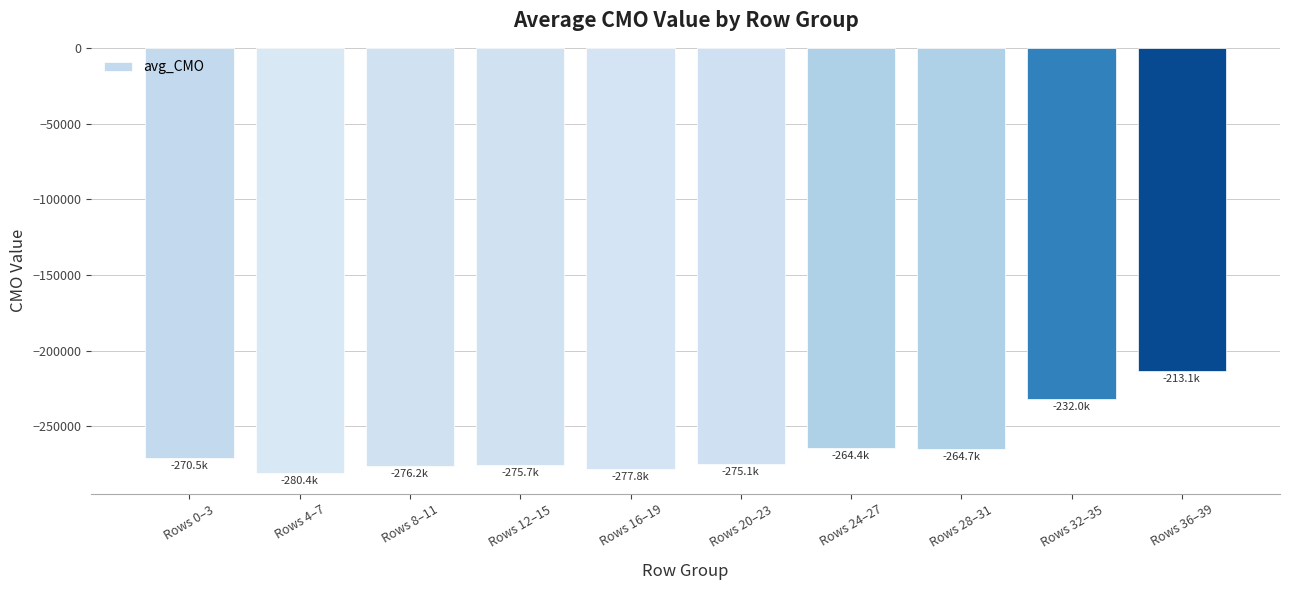

Is it true that the value at Rows 16–19 is -383529.2?

False